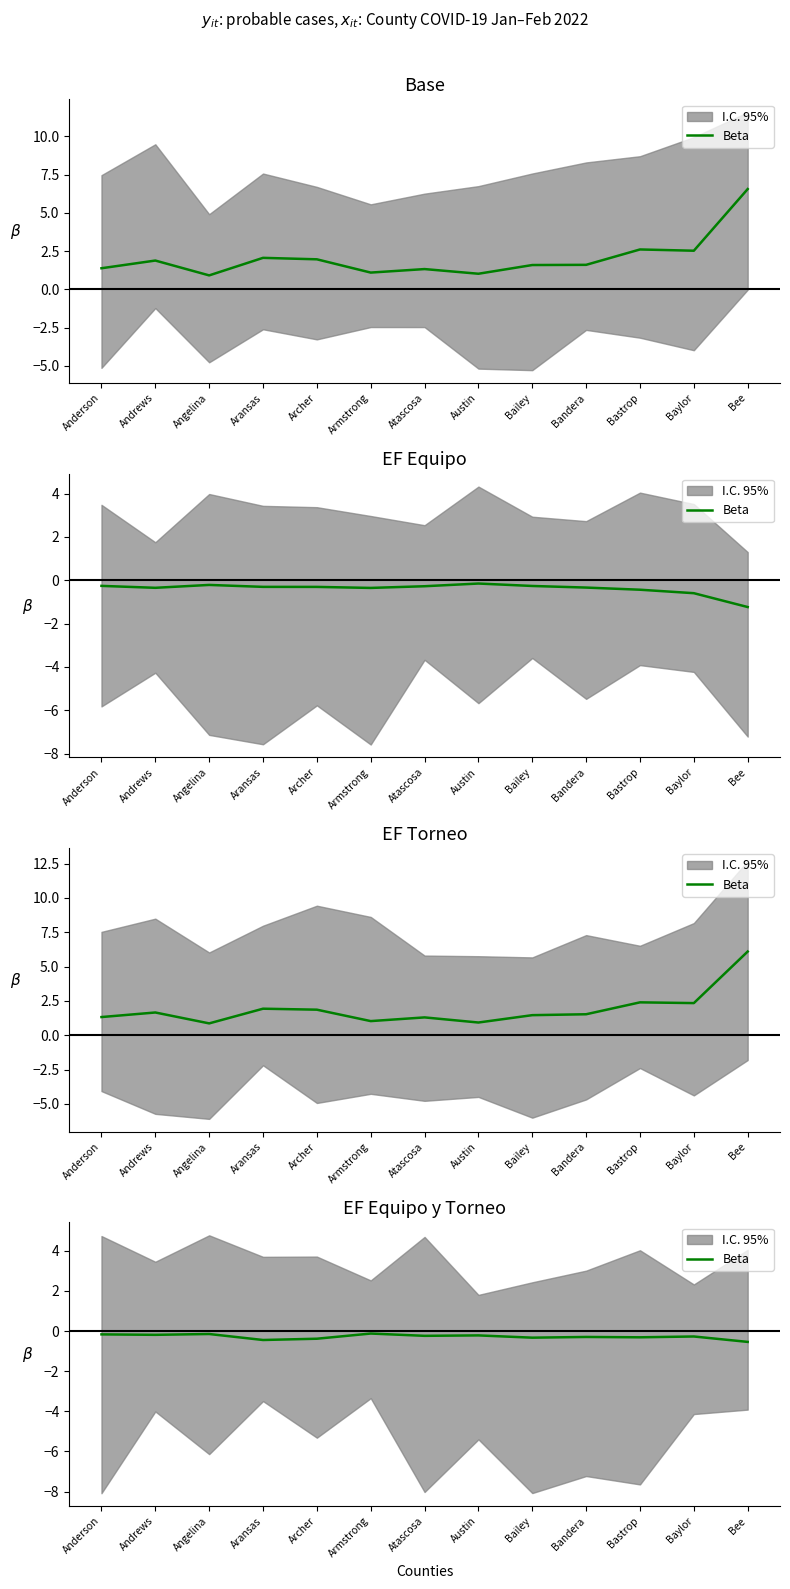

What is the sum of all values?

-3.7